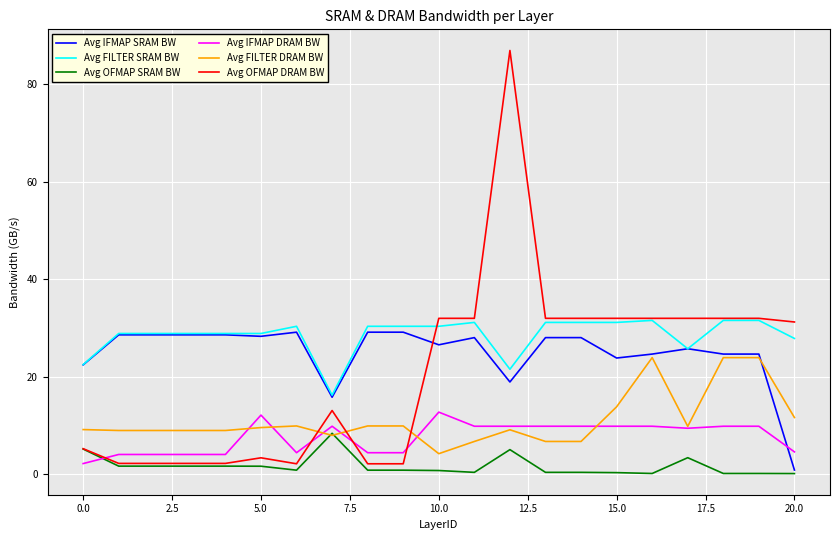

True or false: Avg OFMAP SRAM BW and Avg IFMAP DRAM BW cross at least once.

True